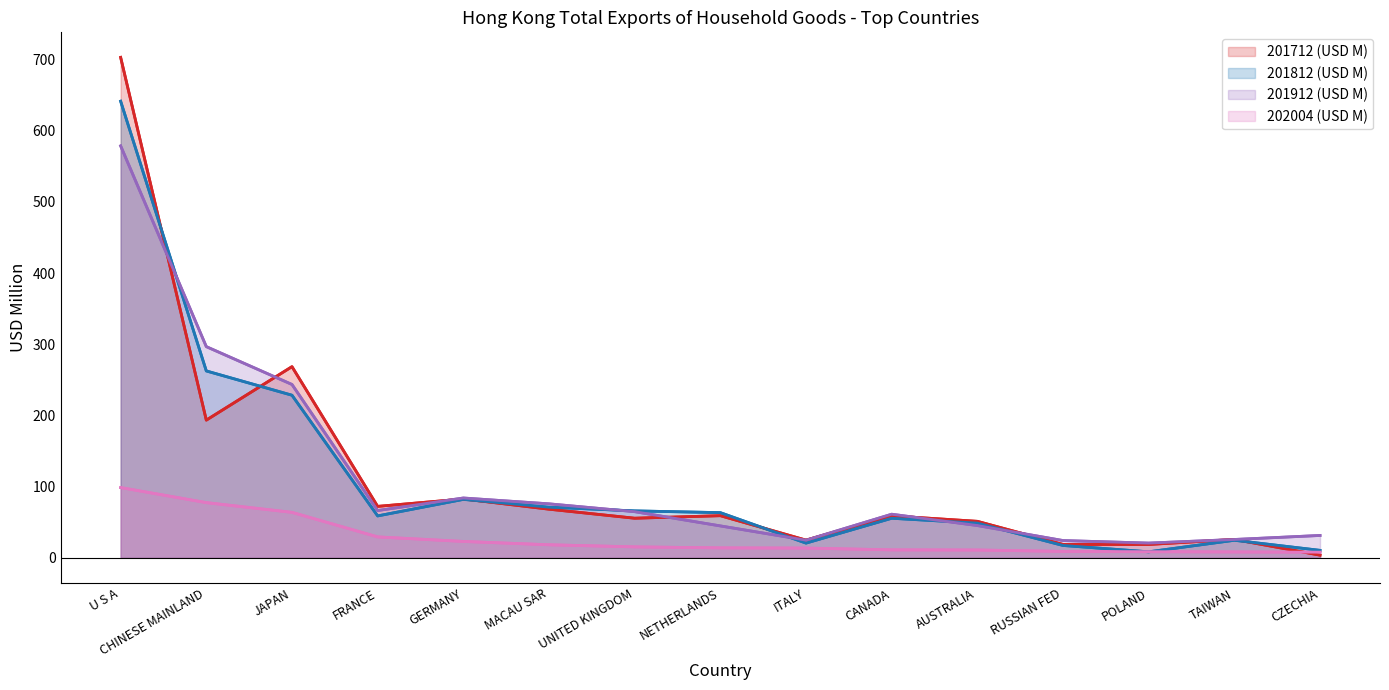

After their last crossing, which series has the higher values: 201912 (USD M) or 201812 (USD M)?

201912 (USD M)